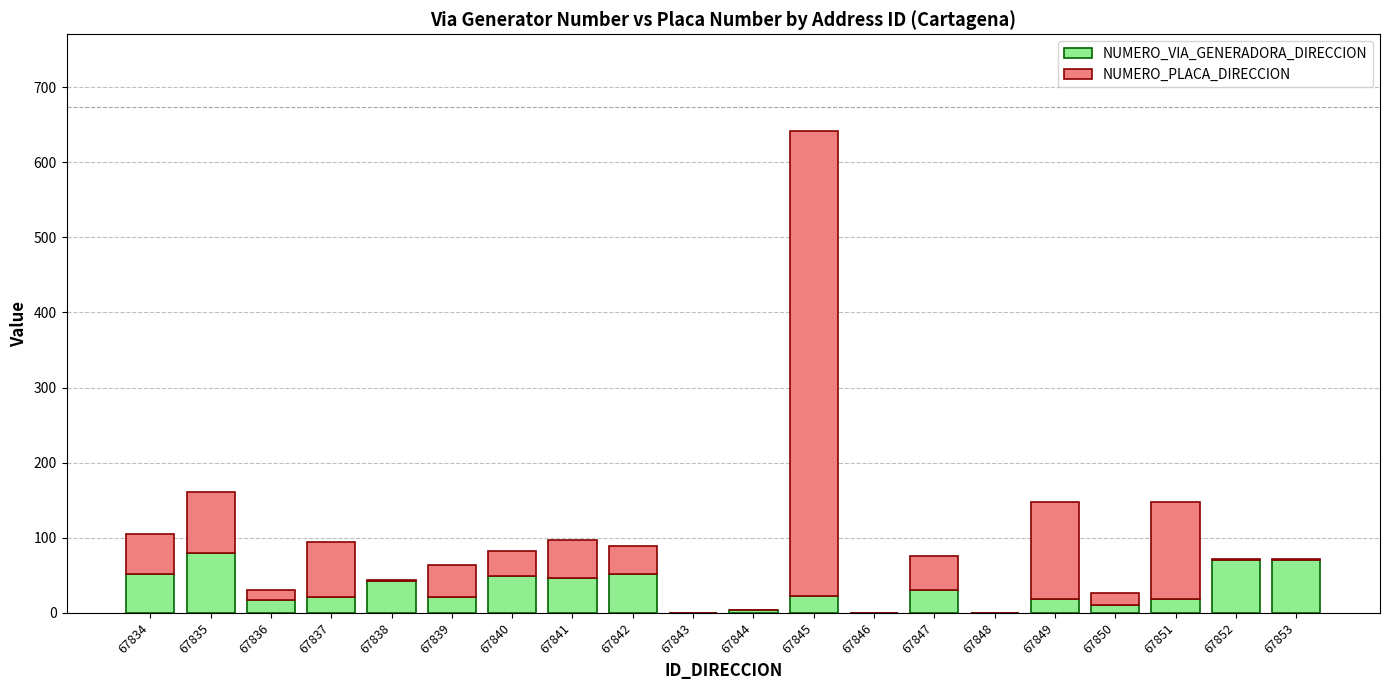

What is the sum of all NUMERO_VIA_GENERADORA_DIRECCION values?

625